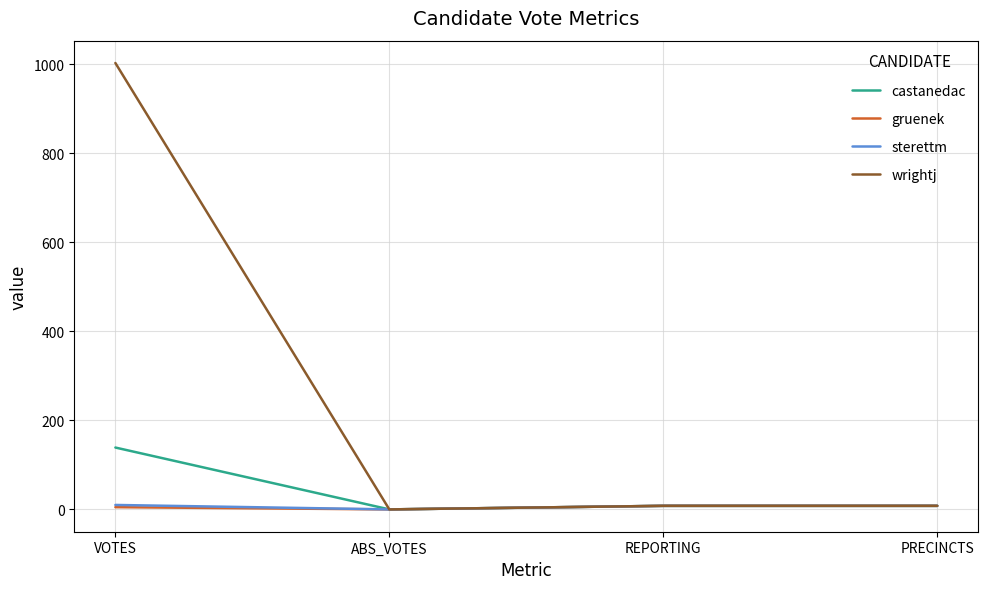

Which series has the largest range (max minus min)?

wrightj